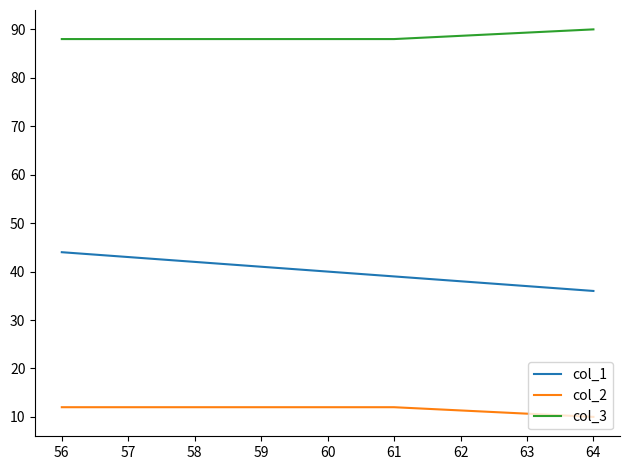

What is the approximate value of col_3 at 56?

88